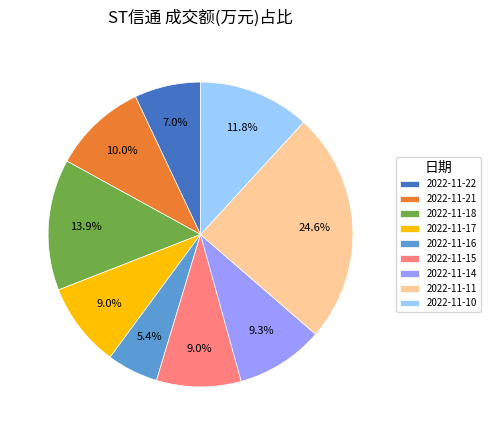

Which category has the smallest portion of the pie?

2022-11-16